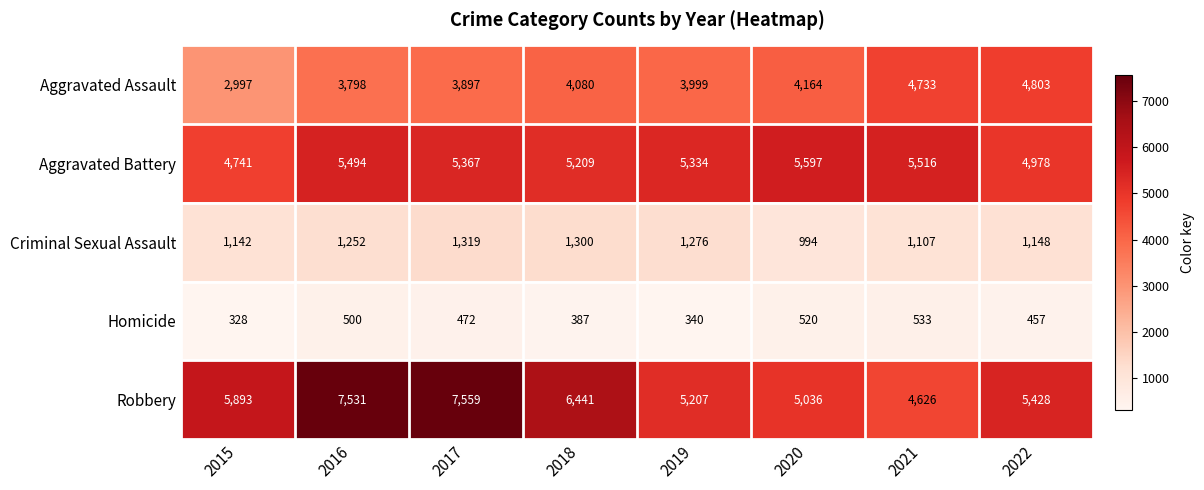

Rank the series by their maximum value, from highest to lowest.

Robbery, Aggravated Battery, Aggravated Assault, Criminal Sexual Assault, Homicide